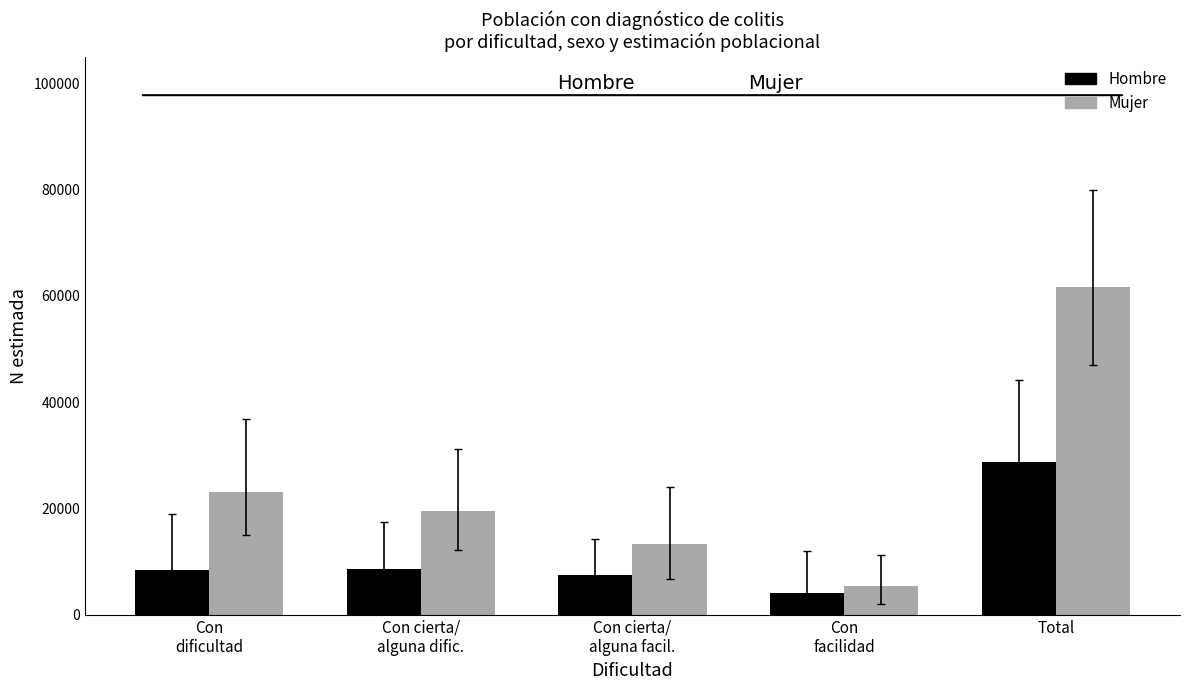

What is the minimum value shown in the chart?

4155